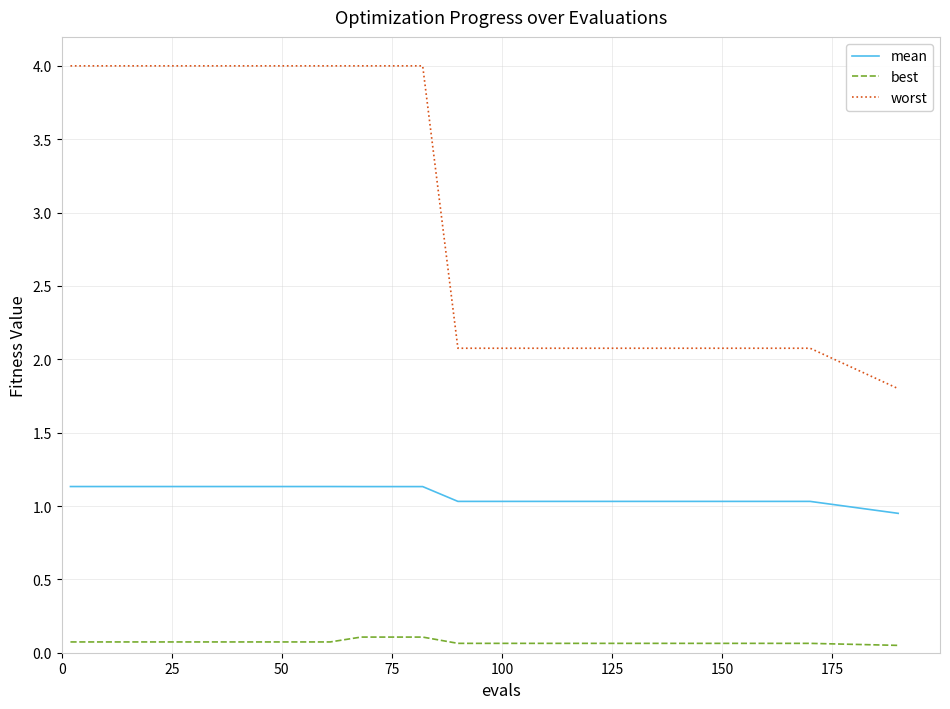

What is the greatest value displayed?

4.0